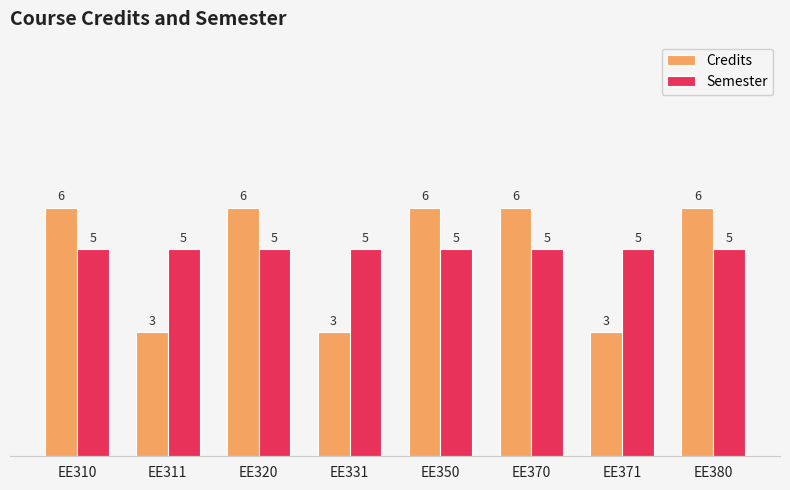

What is the spread (max minus min) of values at EE311?

2